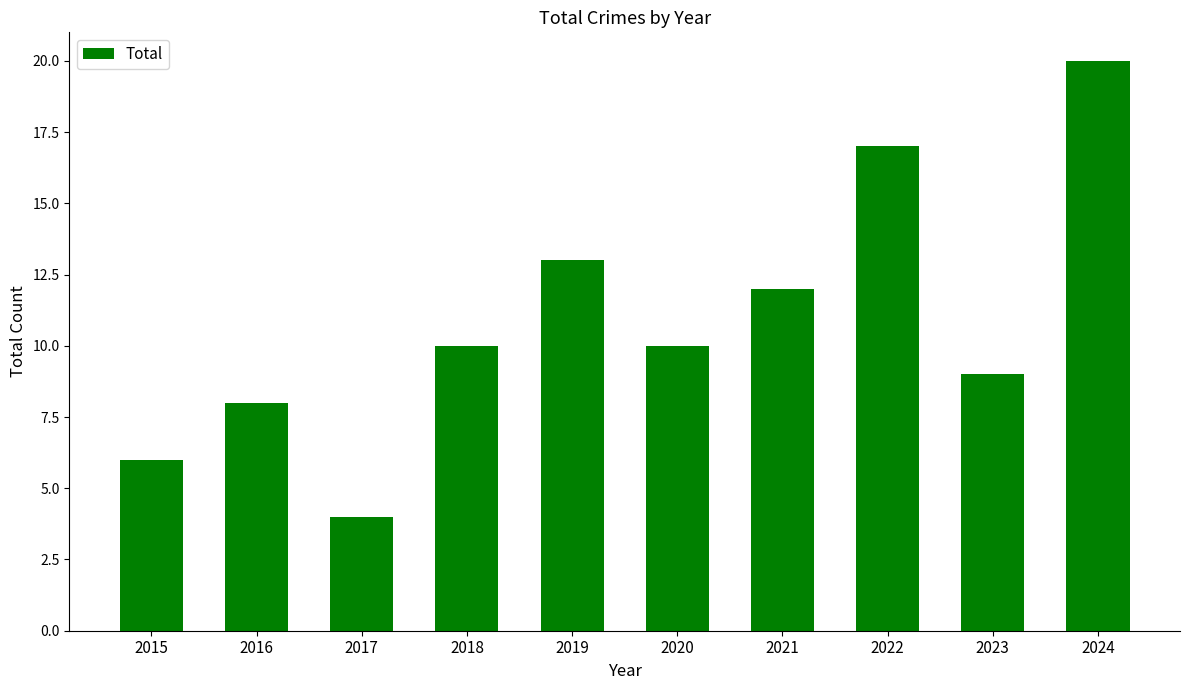

What is the change in value from 2020 to 2021?

+2